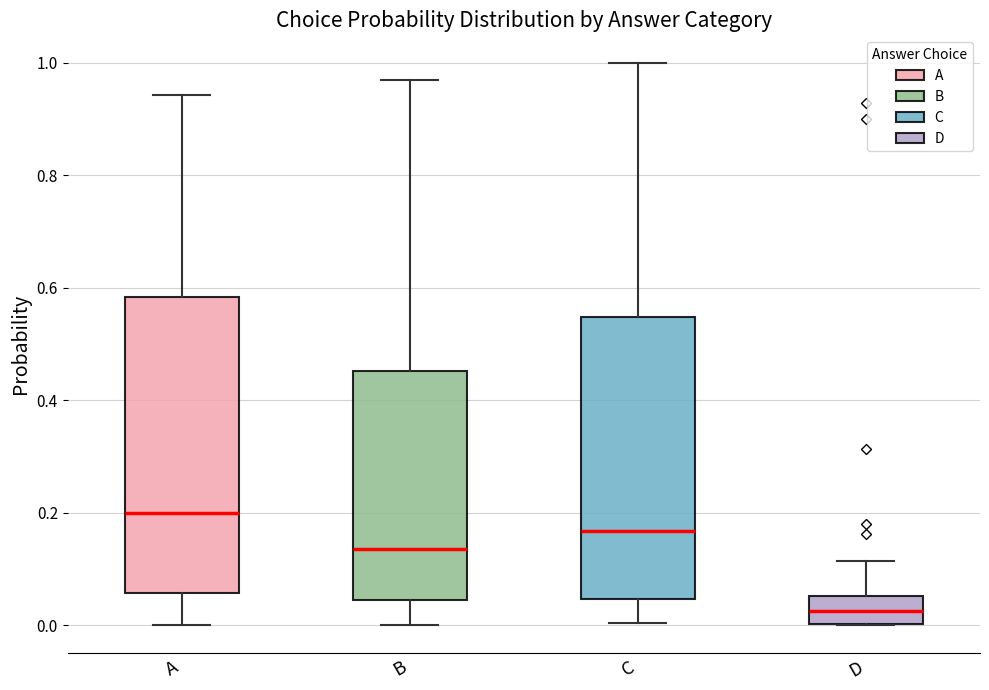

Which box has the lowest median line?

D